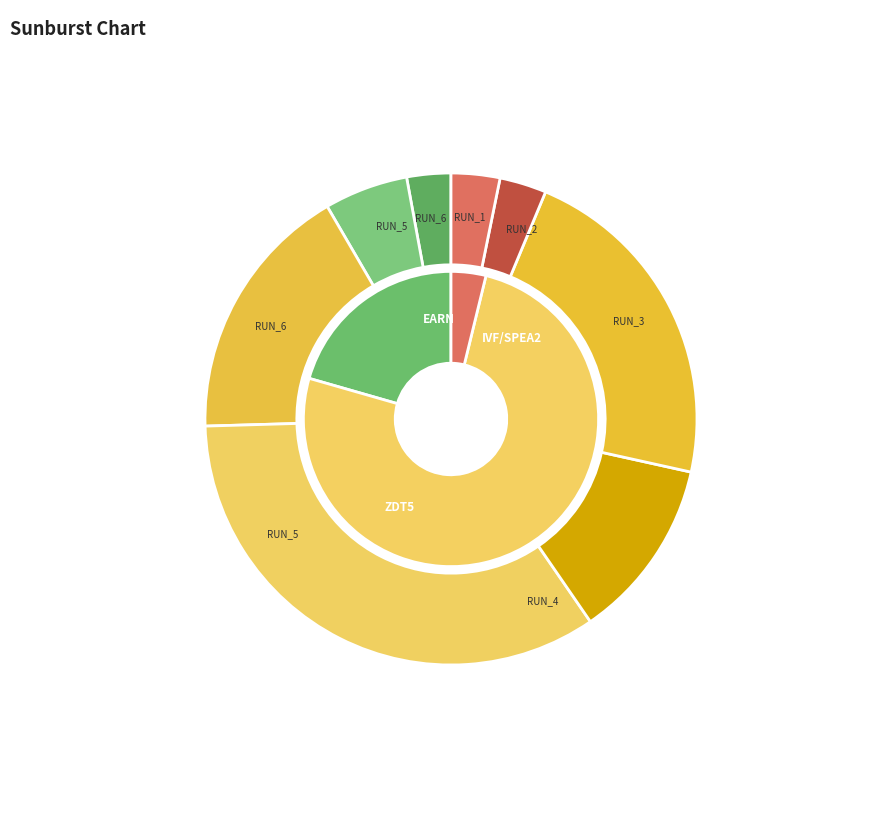

Does any single category account for the majority?

No